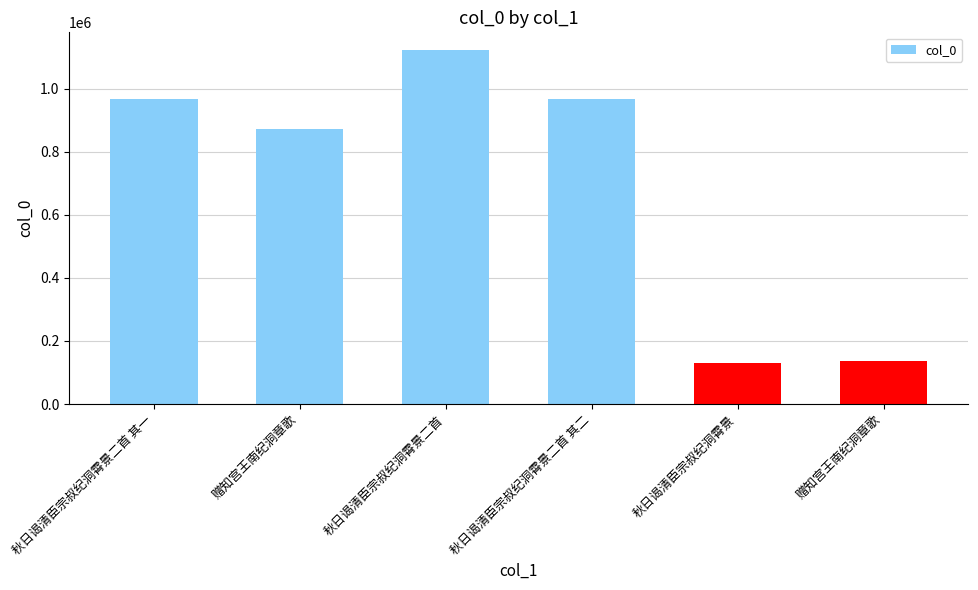

Are the bars grouped side by side (vs. stacked)?

No